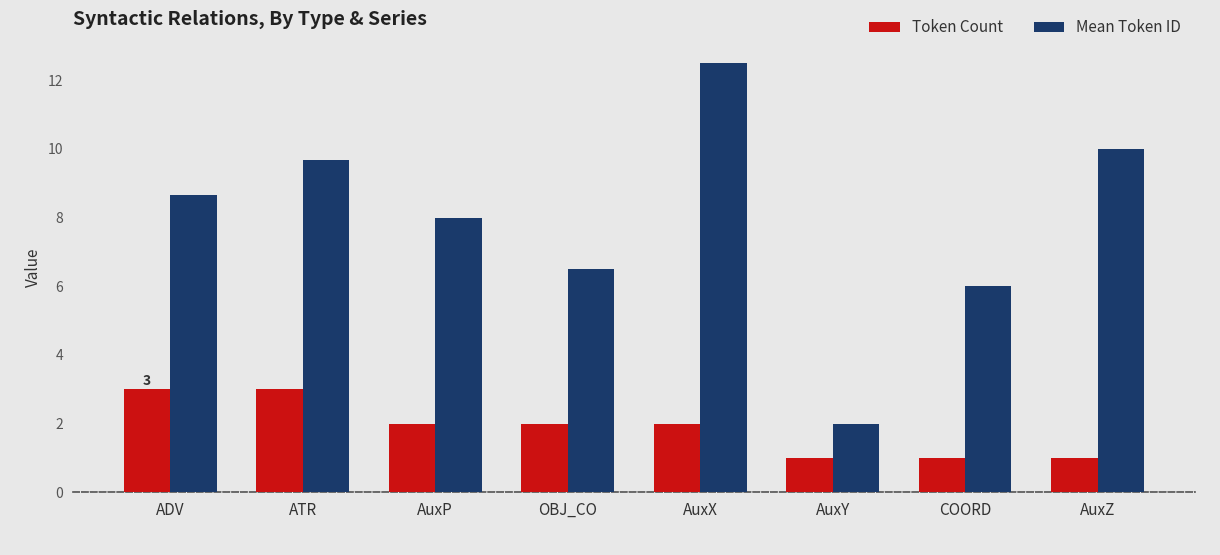

How many data points does each series have?

8